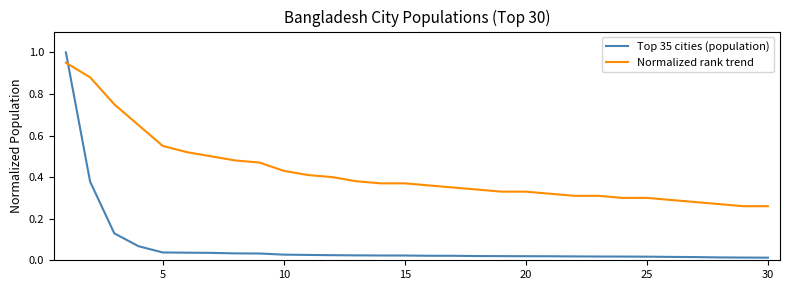

What are all the series names shown in the legend?

Top 35 cities (population), Normalized rank trend